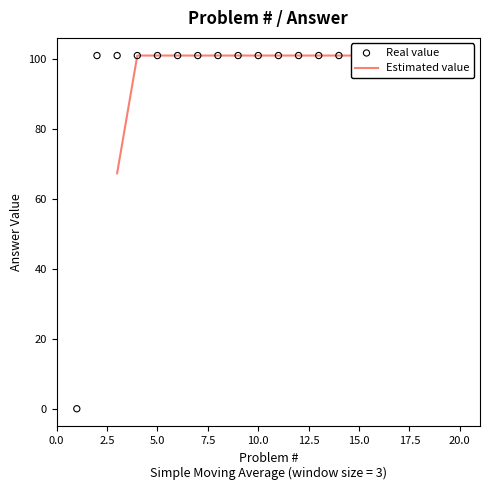

Which series contains the highest Y value?

Real value